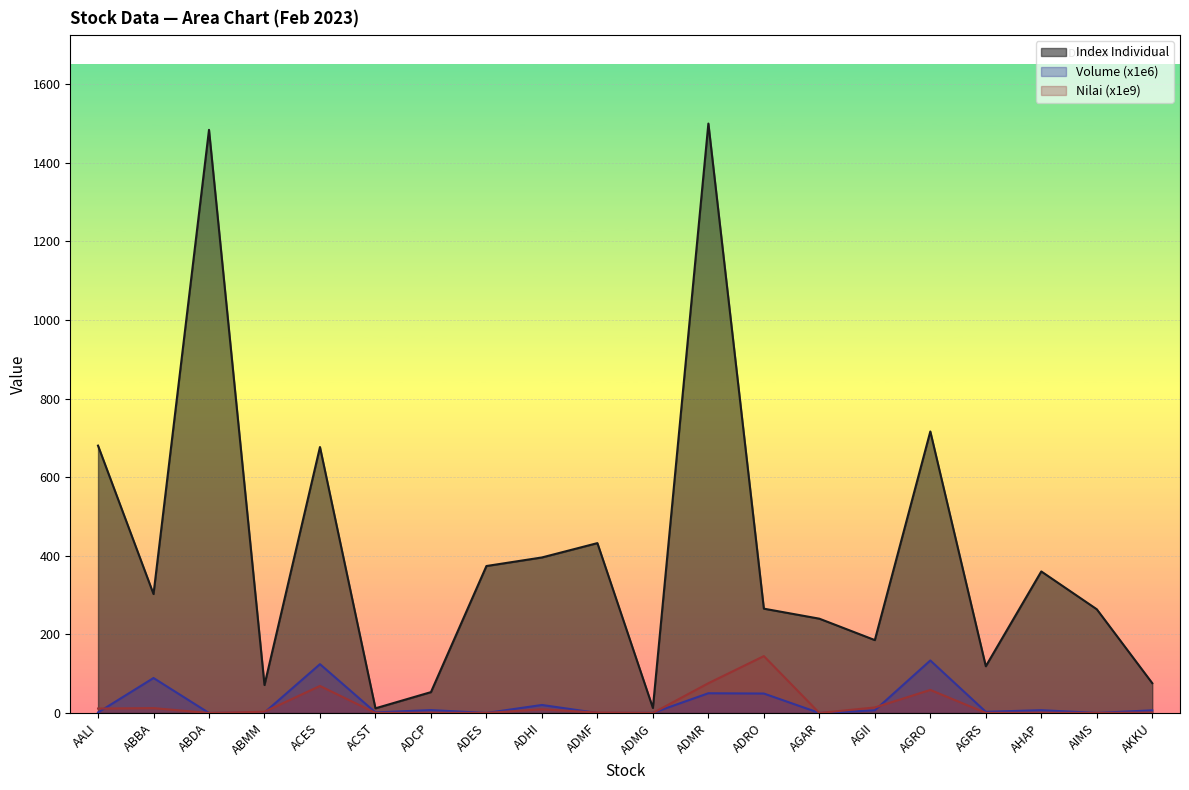

What is the difference between the highest and lowest values at ADRO?

216.0